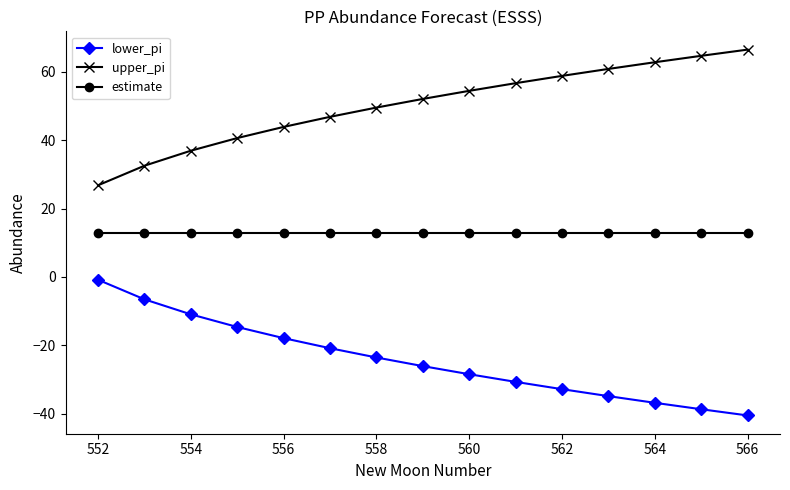

True or false: lower_pi and upper_pi cross at least once.

False